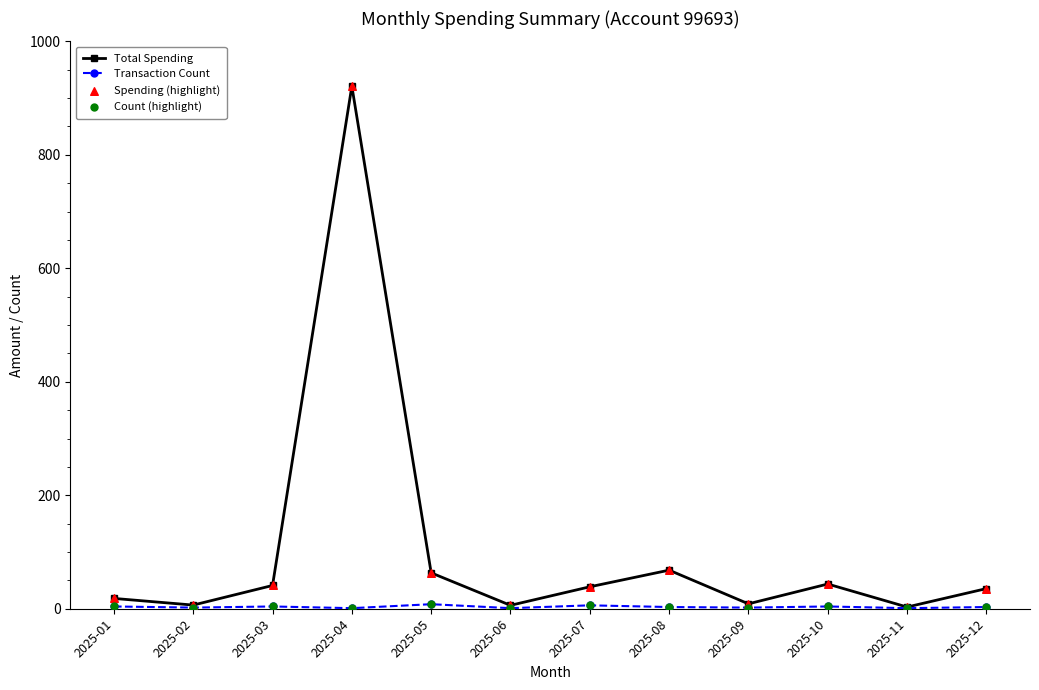

At which label does Total Spending reach its peak?

2025-04